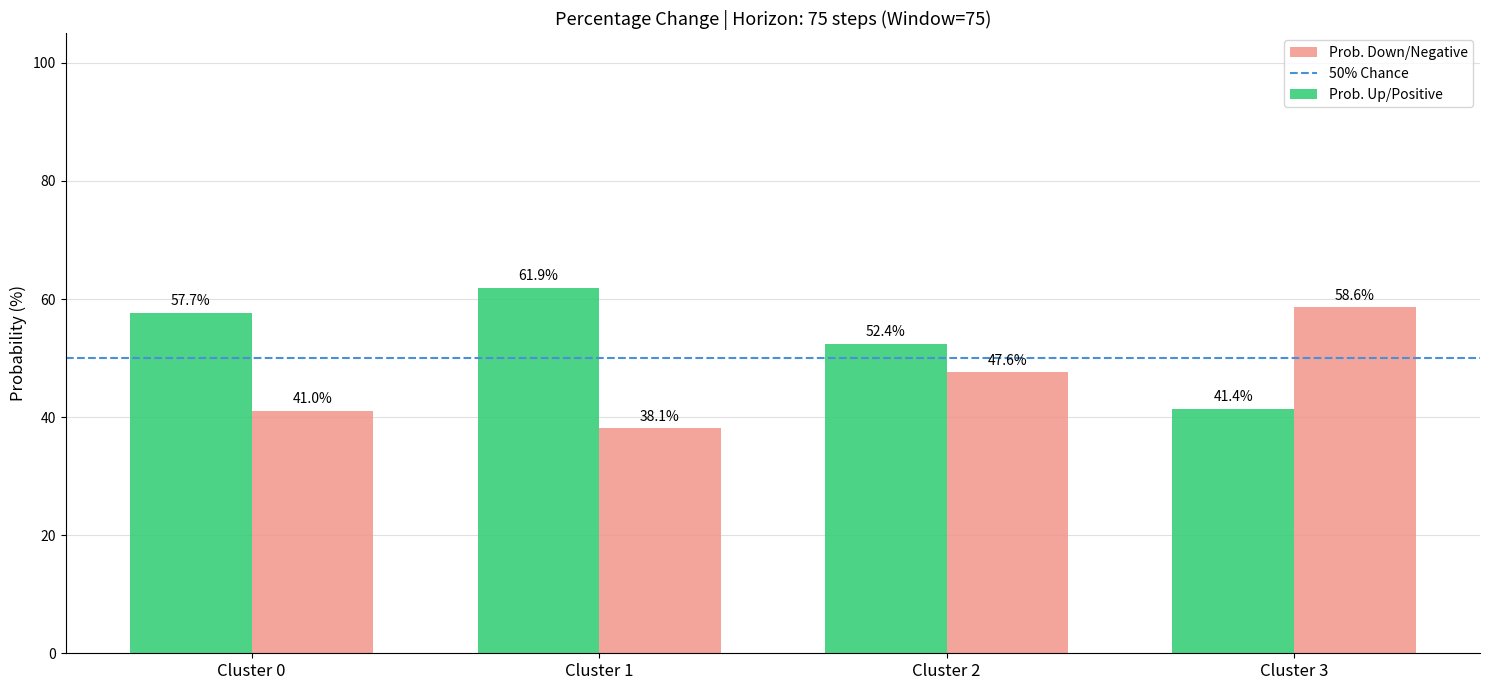

What is the average value of the Prob. Up/Positive series?

53.4